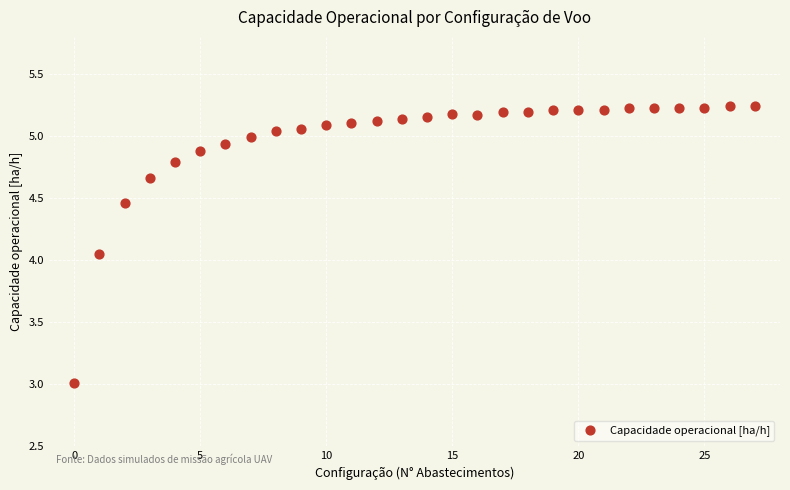

What is the range of Y values (max minus min)?

2.2